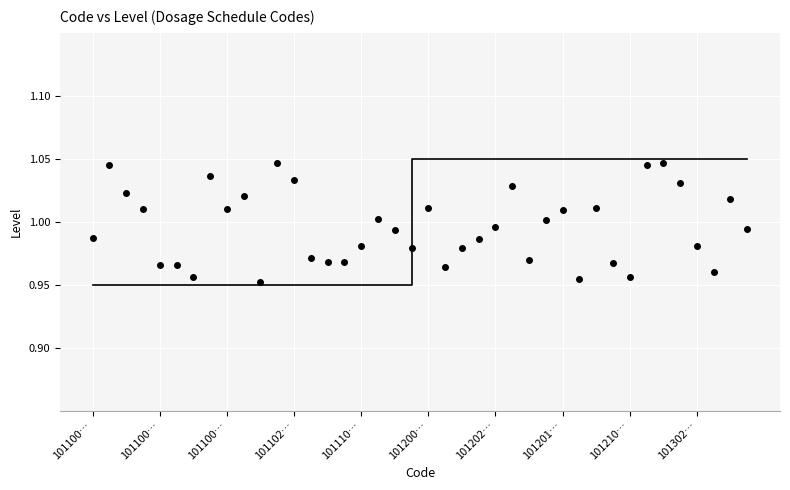

How many data points are displayed?

40